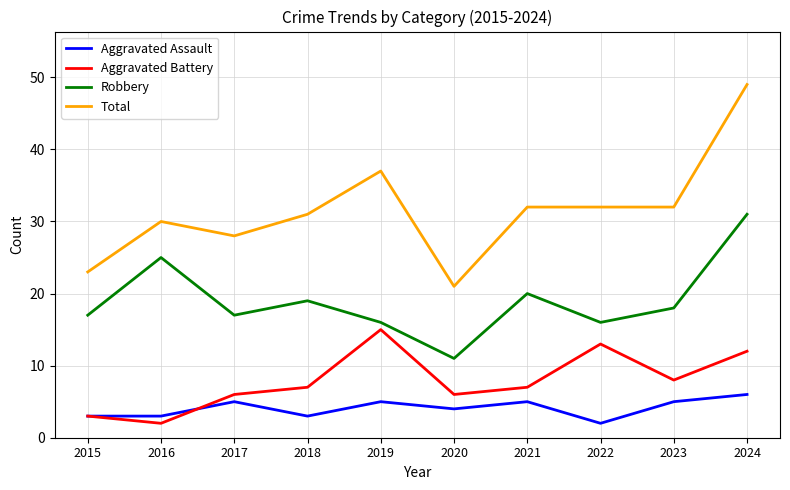

What is the difference between the Robbery values at 2023 and 2024?

13